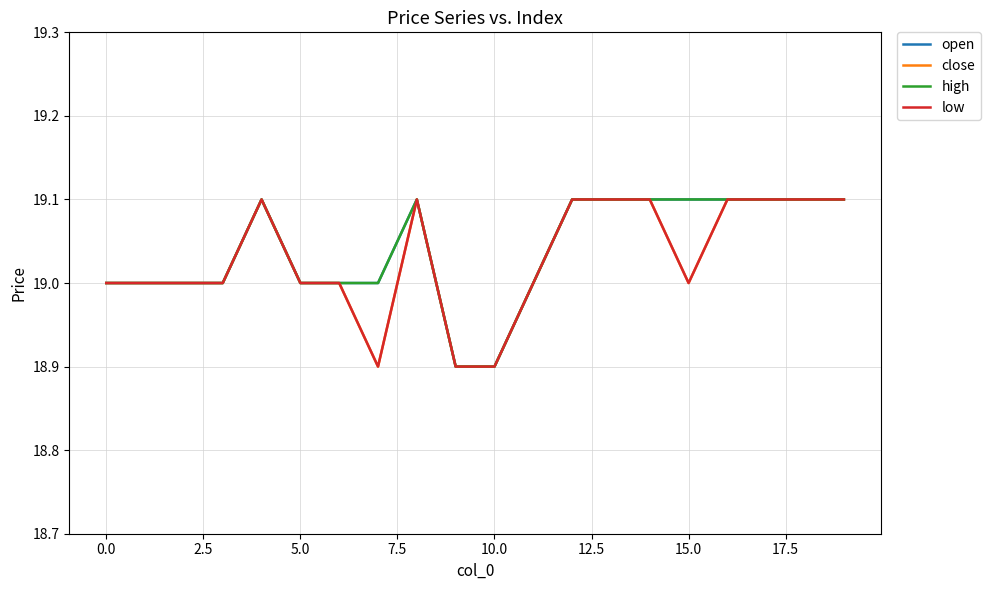

True or false: close and low cross at least once.

False